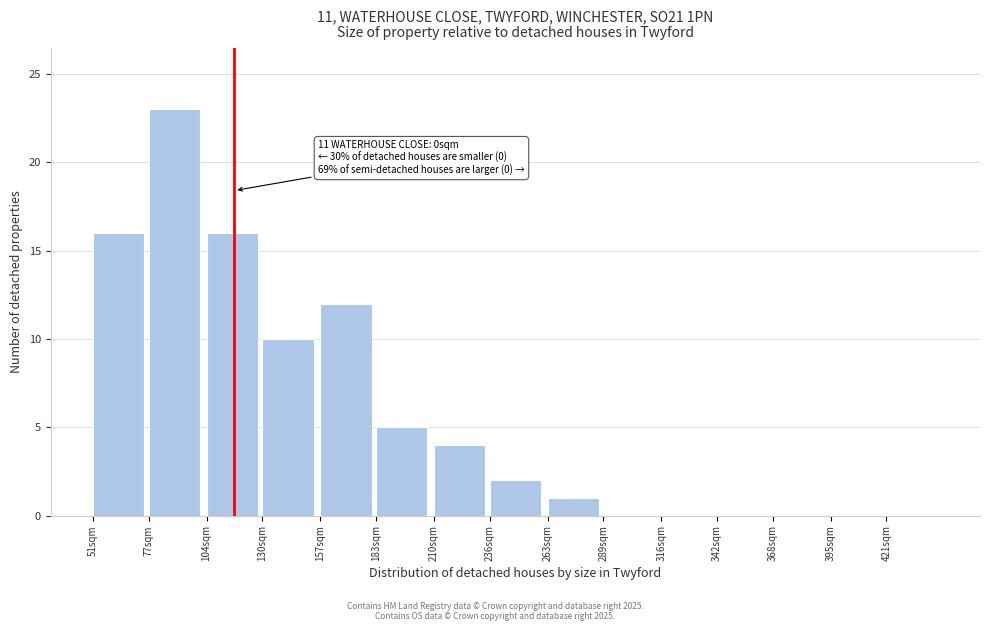

Reading left to right, what are all the values shown in this chart?

51sqm=16	77sqm=23	104sqm=16	130sqm=10	157sqm=12	183sqm=5	210sqm=4	236sqm=2	263sqm=1	289sqm=0	316sqm=0	342sqm=0	368sqm=0	395sqm=0	421sqm=0